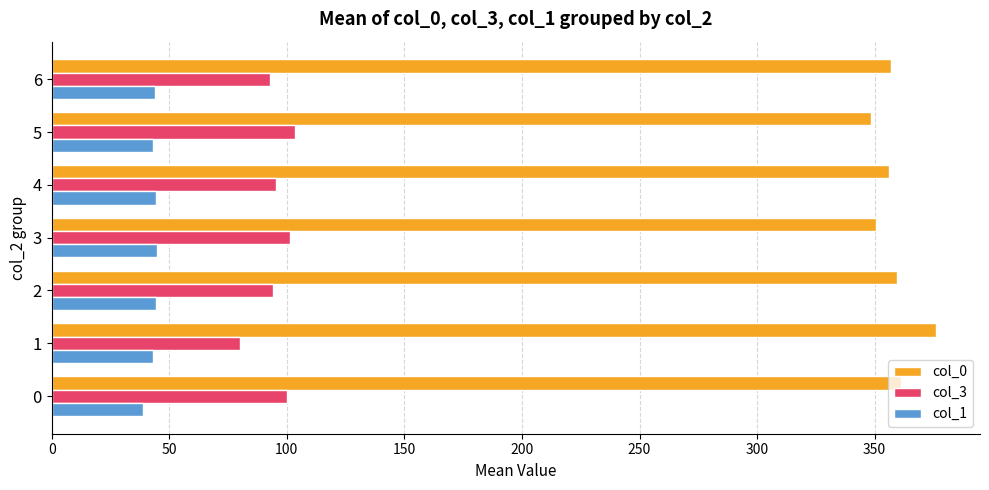

List the series in order of their peak value, lowest first.

col_1, col_3, col_0